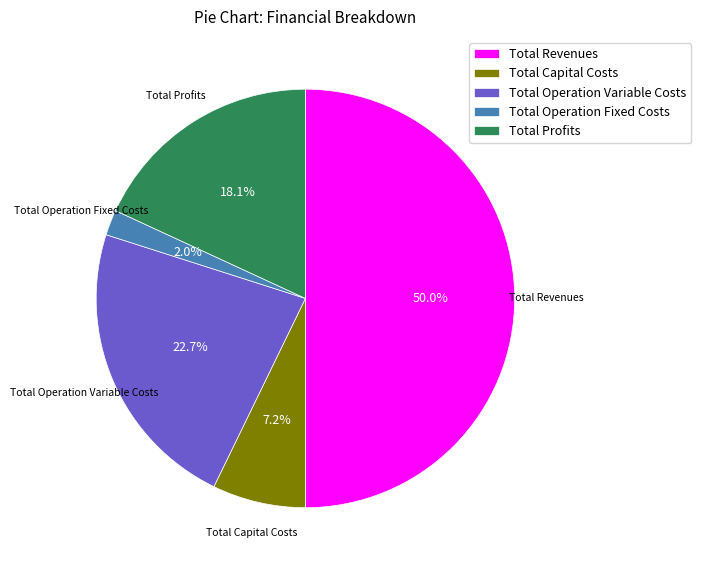

How many slices are in this pie chart?

5